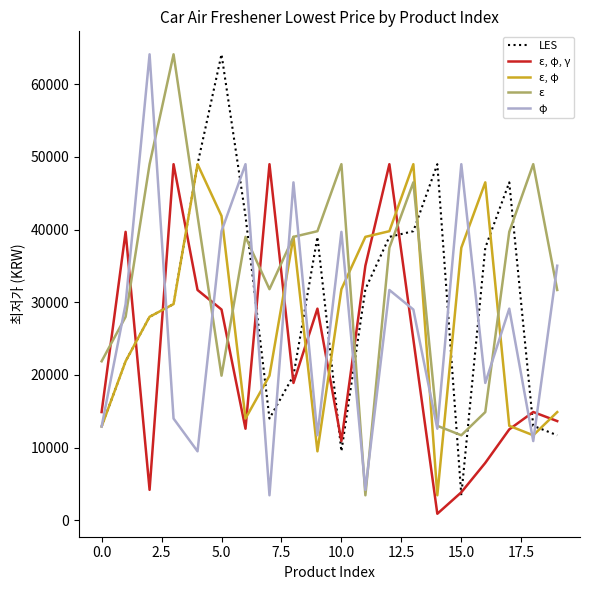

What is the highest value of the LES series?

64120